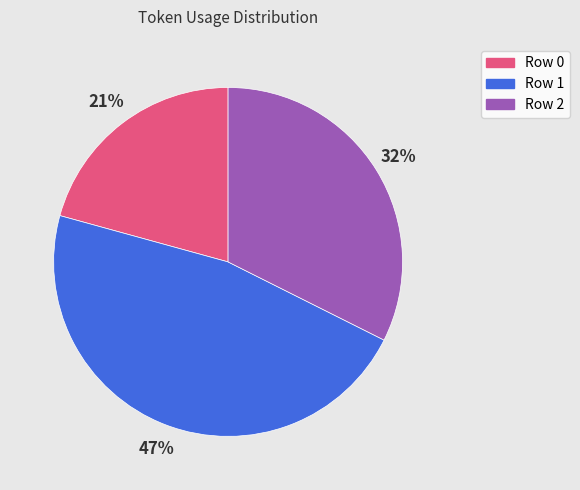

To the nearest percent, what portion does Row 0 represent?

21%